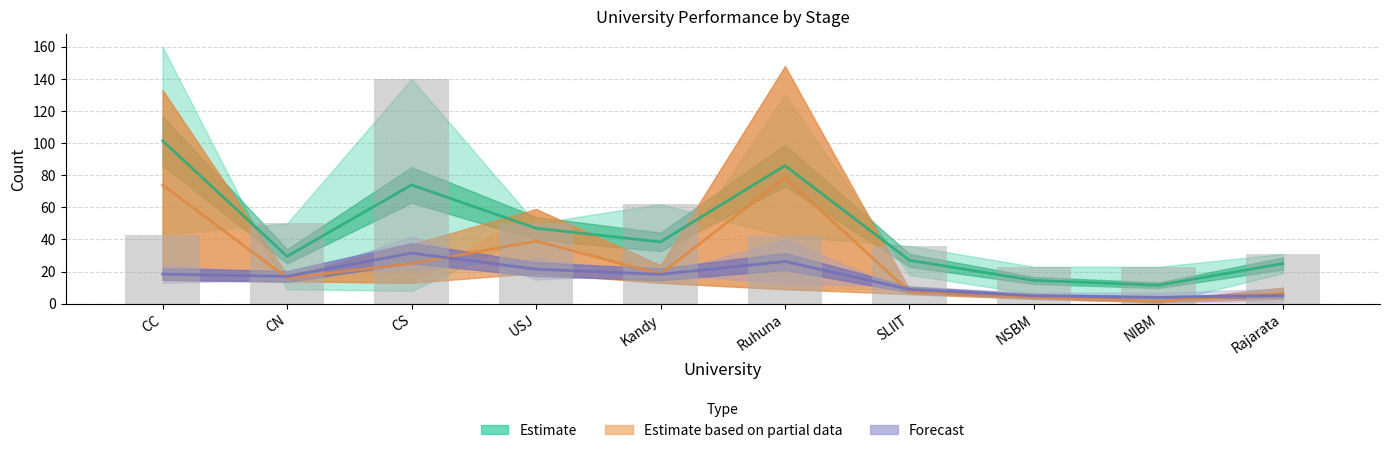

How many groups of bars are there?

10